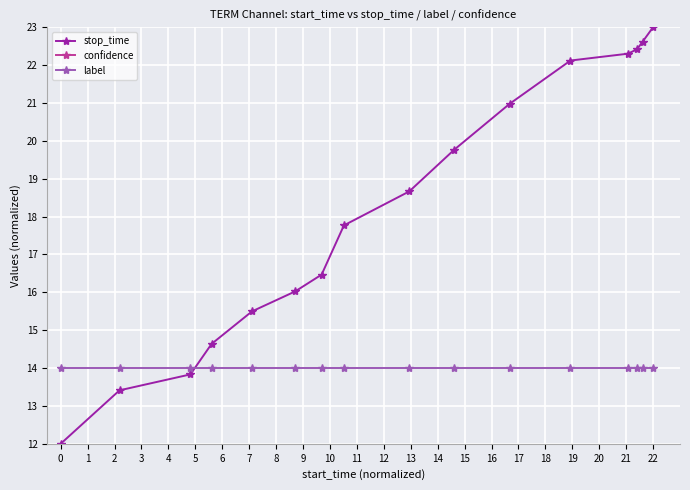

At 1, list the series in order from smallest to largest.

stop_time, label, confidence